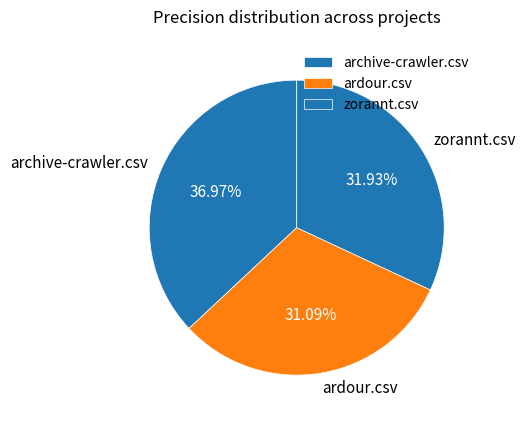

To the nearest percent, what is the combined percentage of archive-crawler.csv and zorannt.csv?

69%